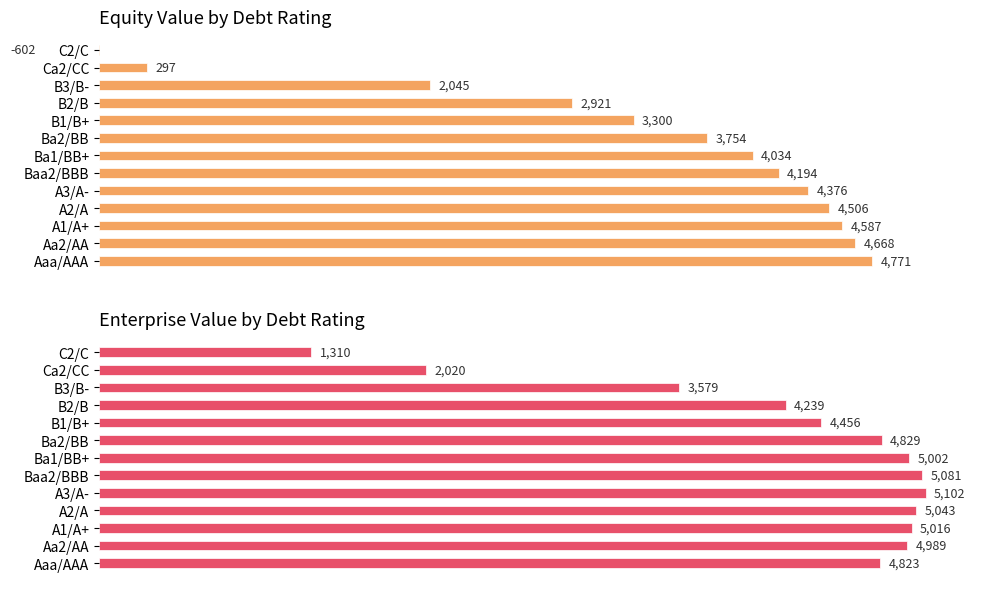

What is the value of the enterprise_value bar at the 8th from the left?

4829.5